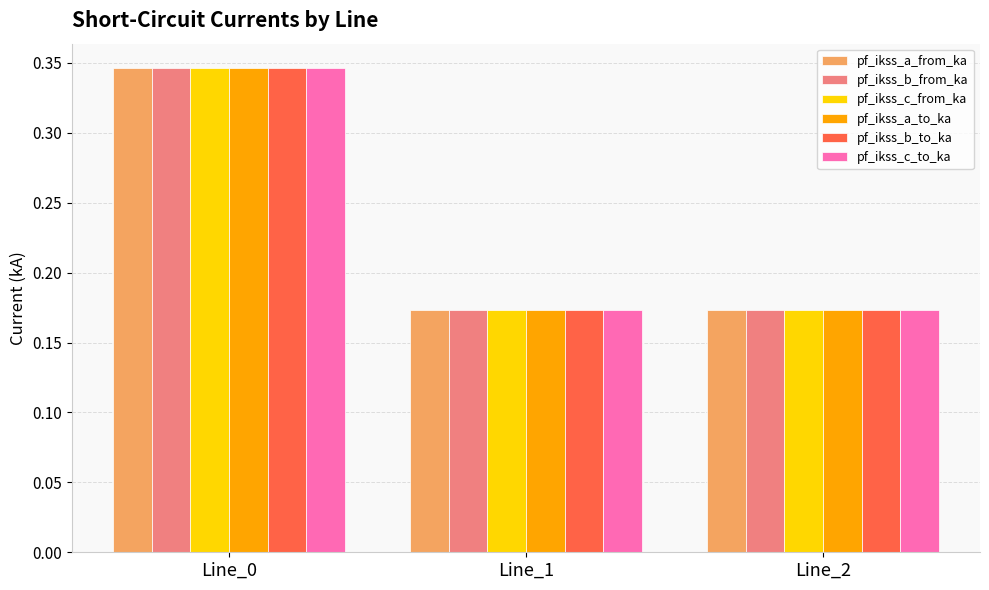

The pf_ikss_b_from_ka series shows 0.2 at Line_0. True or false?

False